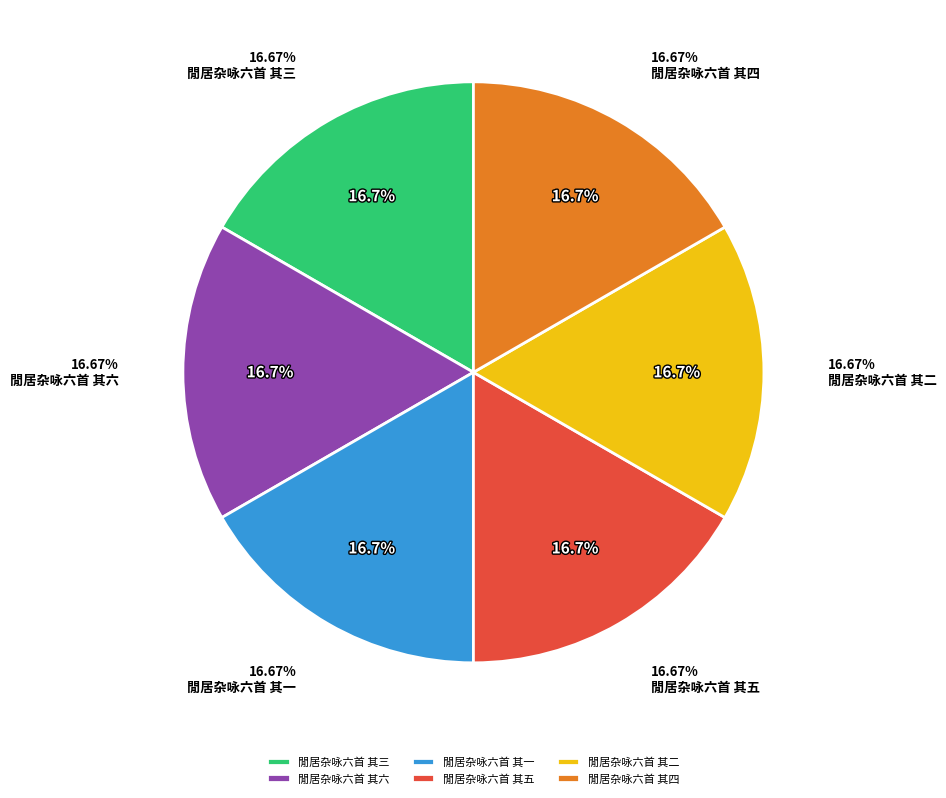

What is the largest slice in the pie chart?

閒居杂咏六首 其六